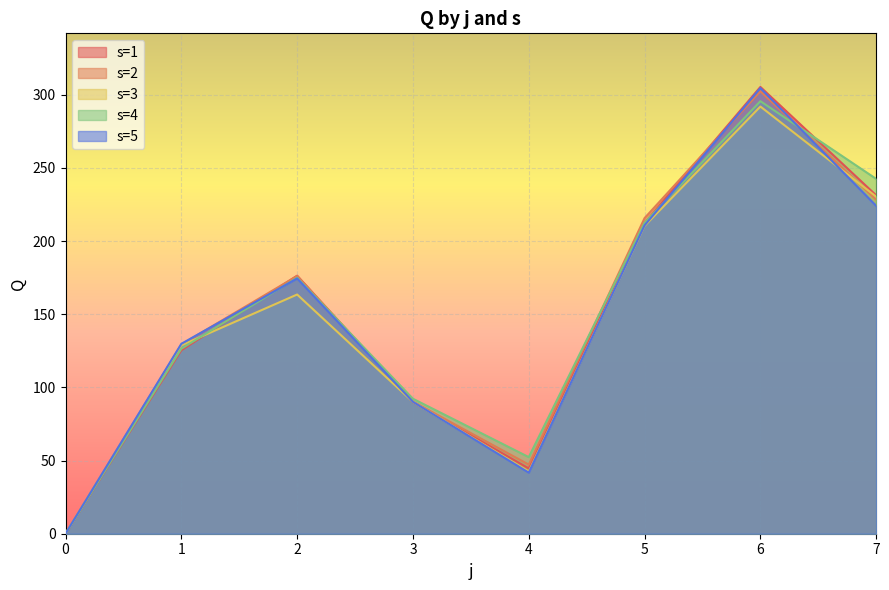

True or false: s2 has more than 0 points higher than both neighbors.

True